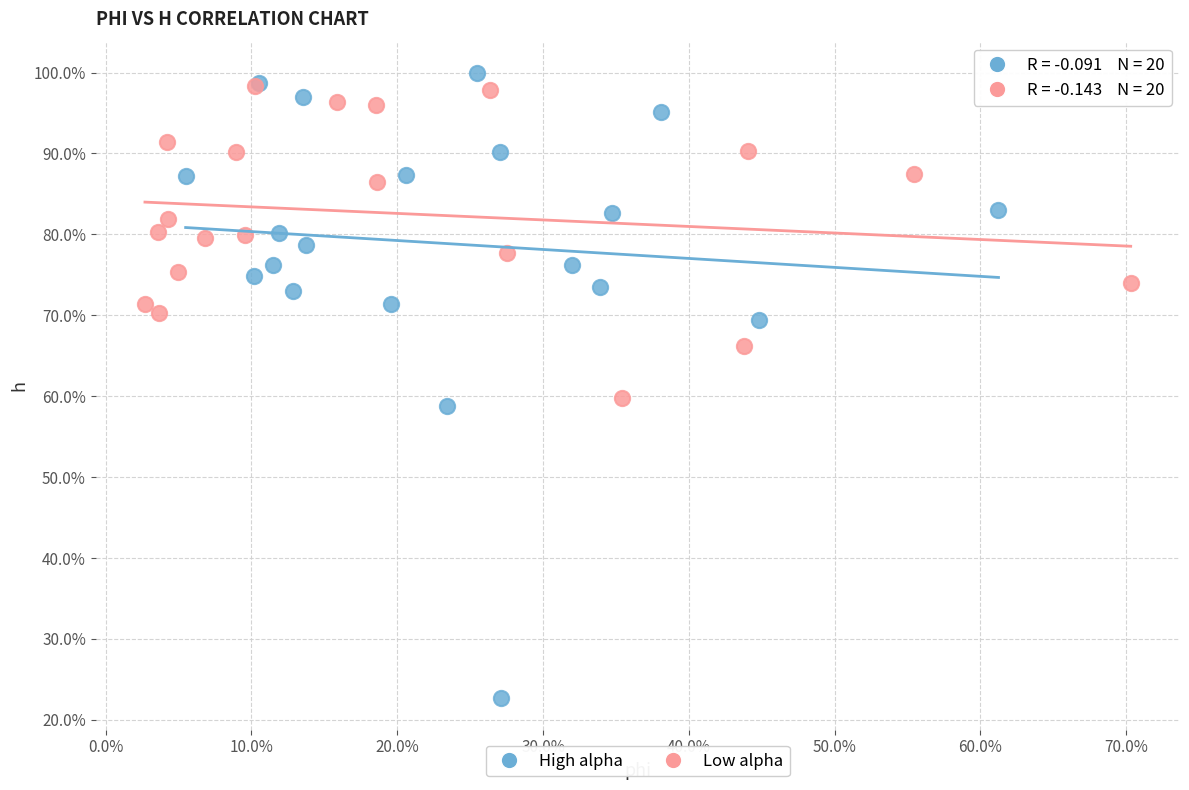

What are all the series names shown in the legend?

High alpha, Low alpha